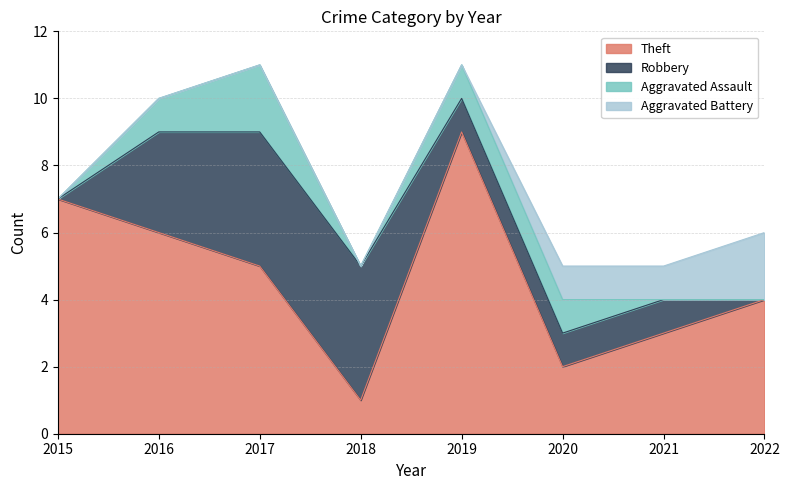

True or false: Aggravated Assault has a value of 2 at 2017.

True